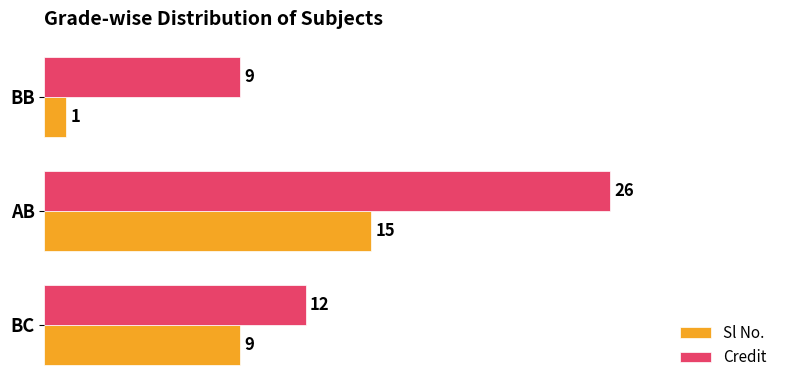

Rank the categories by Credit value from highest to lowest.

AB, BC, BB